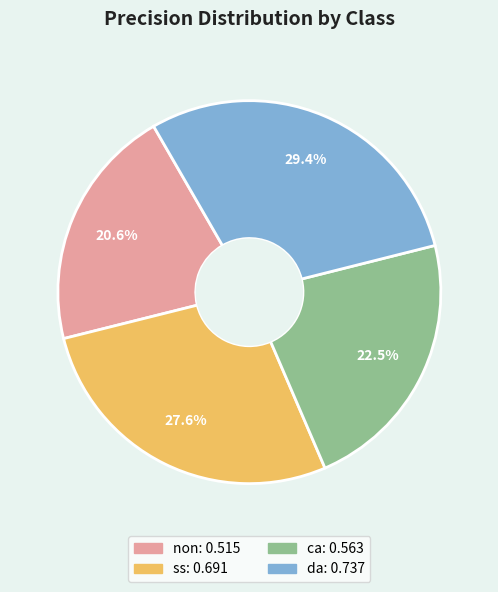

Does ss represent more than half of the total?

No